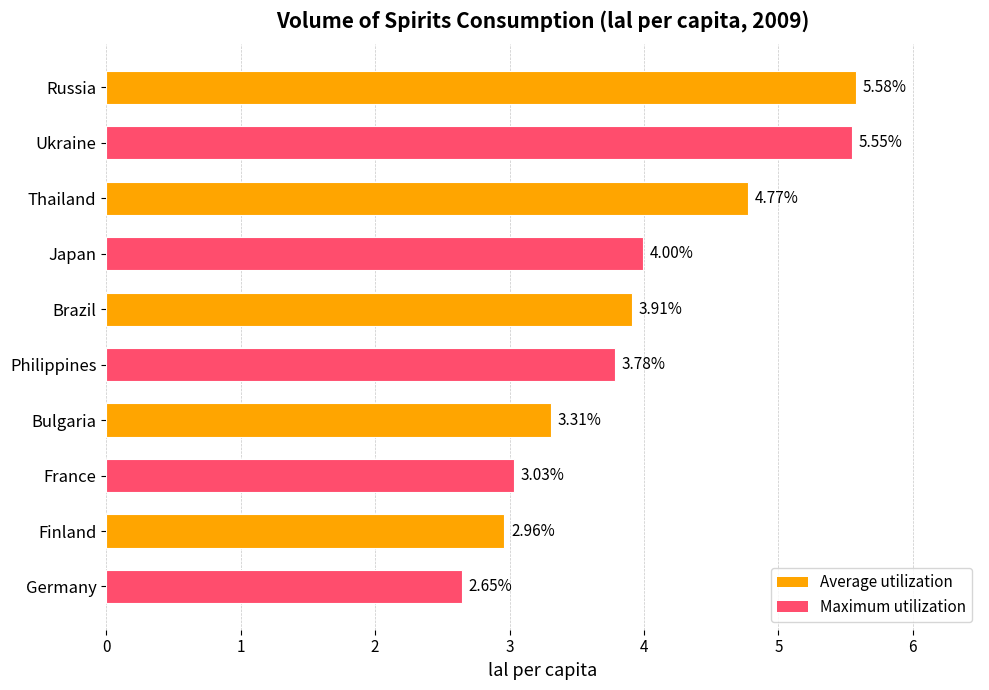

List the labels in order of value, smallest first.

Germany, Finland, France, Bulgaria, Philippines, Brazil, Japan, Thailand, Ukraine, Russia